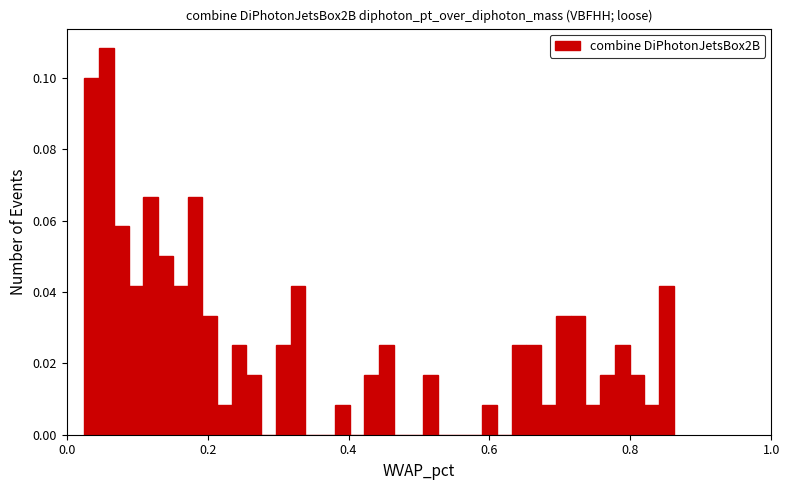

Around what value on the x-axis is the tallest bar? Give the approximate position of its centre, as read against the axis.

0.06